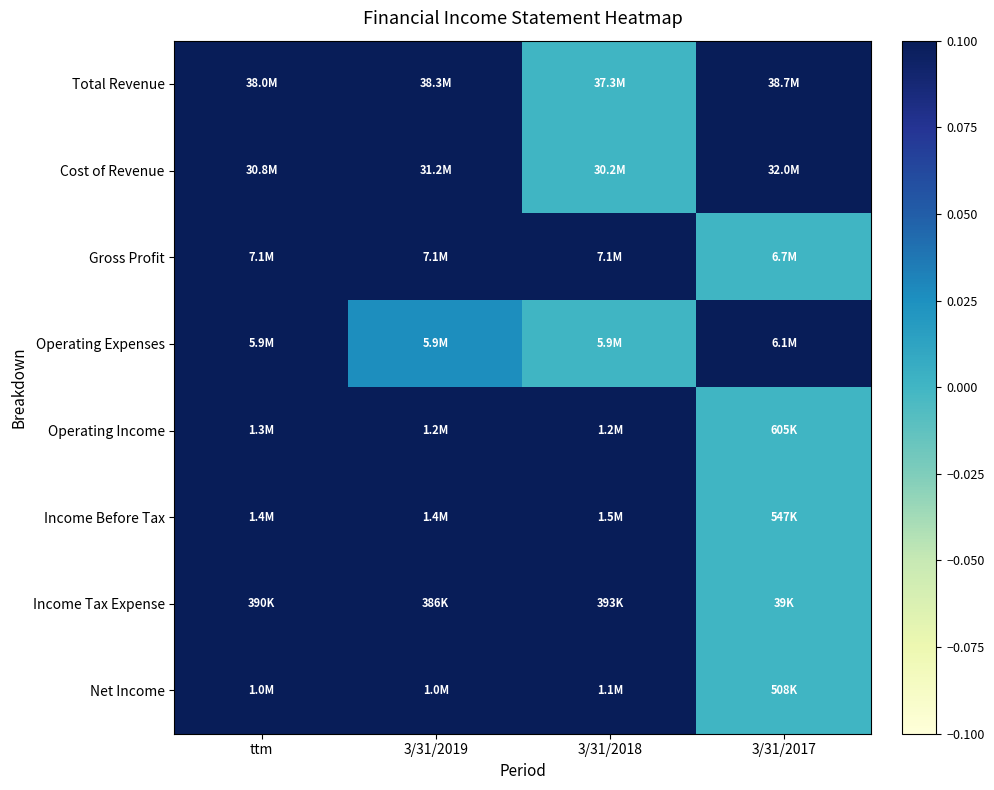

Reading left to right, what are all the values shown in this chart?

Total Revenue: ttm=0.5	3/31/2019=0.8	3/31/2018=0.0	3/31/2017=1.0
Cost of Revenue: ttm=0.3	3/31/2019=0.6	3/31/2018=0.0	3/31/2017=1.0
Gross Profit: ttm=1.0	3/31/2019=0.9	3/31/2018=0.9	3/31/2017=0.0
Operating Expenses: ttm=0.1	3/31/2019=0.0	3/31/2018=0.0	3/31/2017=1.0
Operating Income: ttm=1.0	3/31/2019=0.9	3/31/2018=1.0	3/31/2017=0.0
Income Before Tax: ttm=1.0	3/31/2019=0.9	3/31/2018=1.0	3/31/2017=0.0
Income Tax Expense: ttm=1.0	3/31/2019=1.0	3/31/2018=1.0	3/31/2017=0.0
Net Income: ttm=1.0	3/31/2019=0.9	3/31/2018=1.0	3/31/2017=0.0